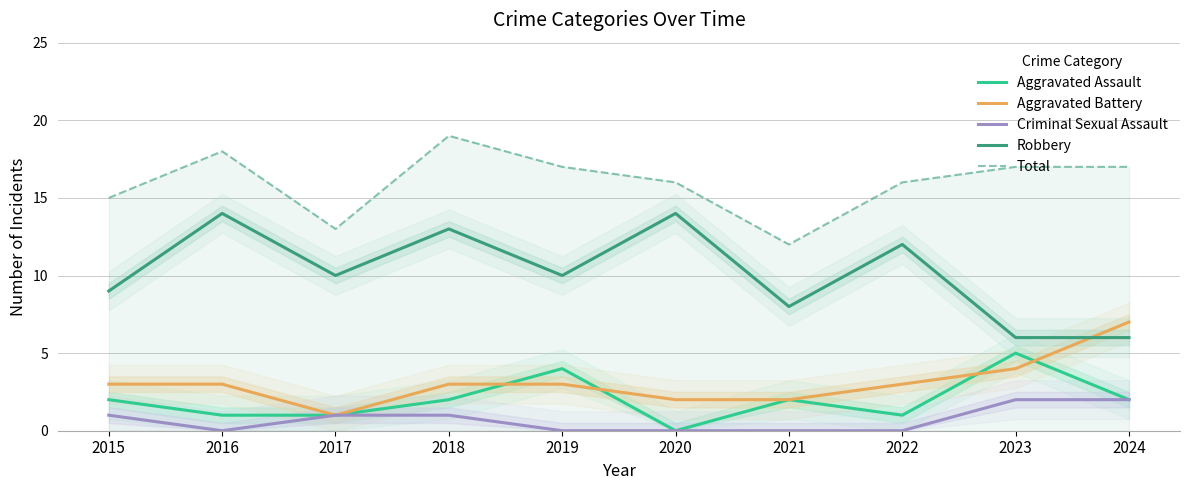

Reading left to right, extract all data points from this chart.

Aggravated Assault: 2	1	1	2	4	0	2	1	5	2
Aggravated Battery: 3	3	1	3	3	2	2	3	4	7
Criminal Sexual Assault: 1	0	1	1	0	0	0	0	2	2
Robbery: 9	14	10	13	10	14	8	12	6	6
Total: 15	18	13	19	17	16	12	16	17	17